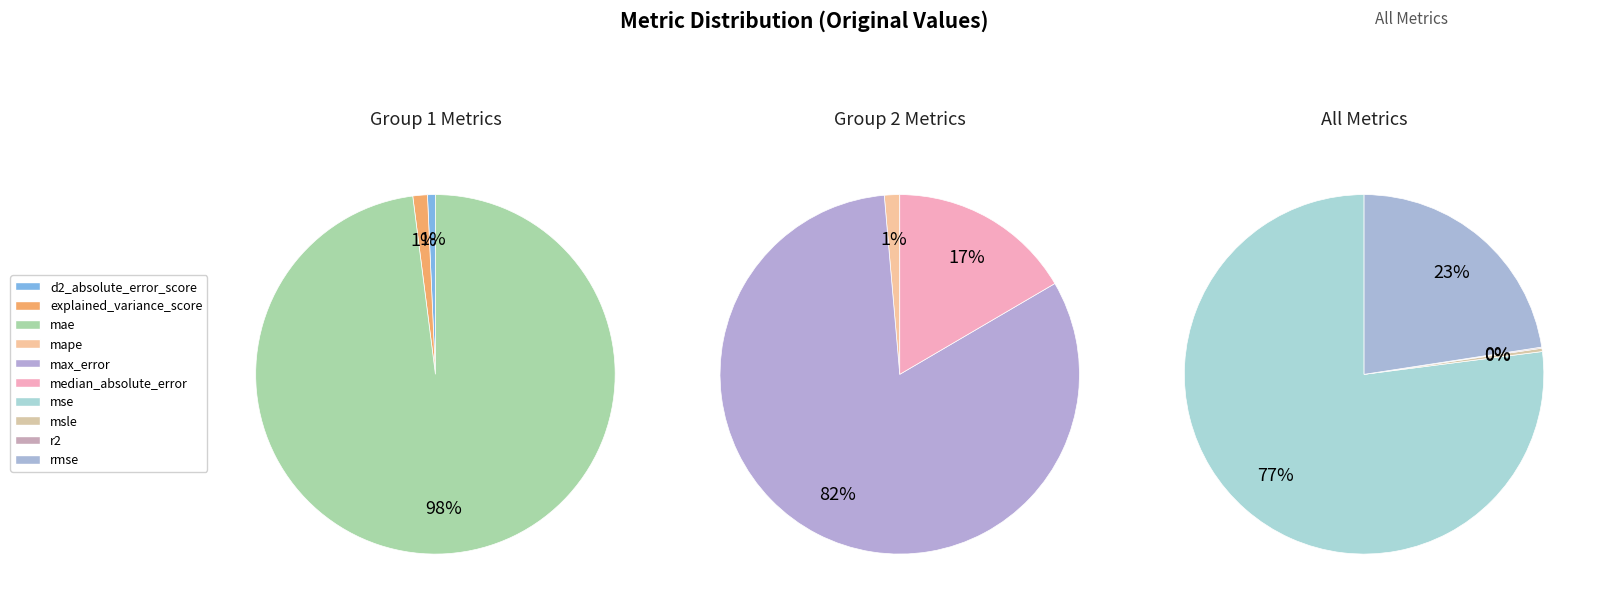

Which category has the smallest portion of the pie?

r2